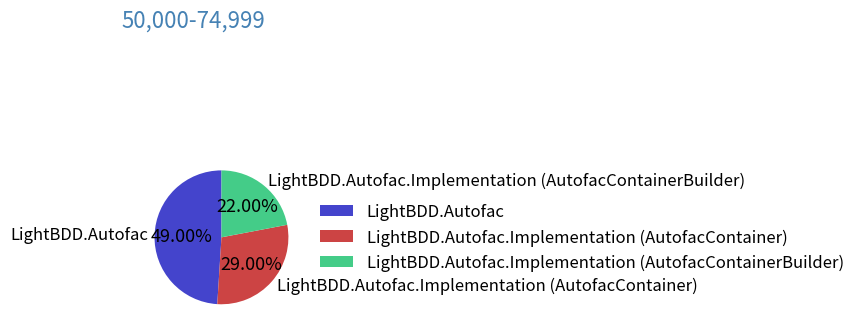

Is LightBDD.Autofac.Implementation (AutofacContainer) the majority of the pie?

No